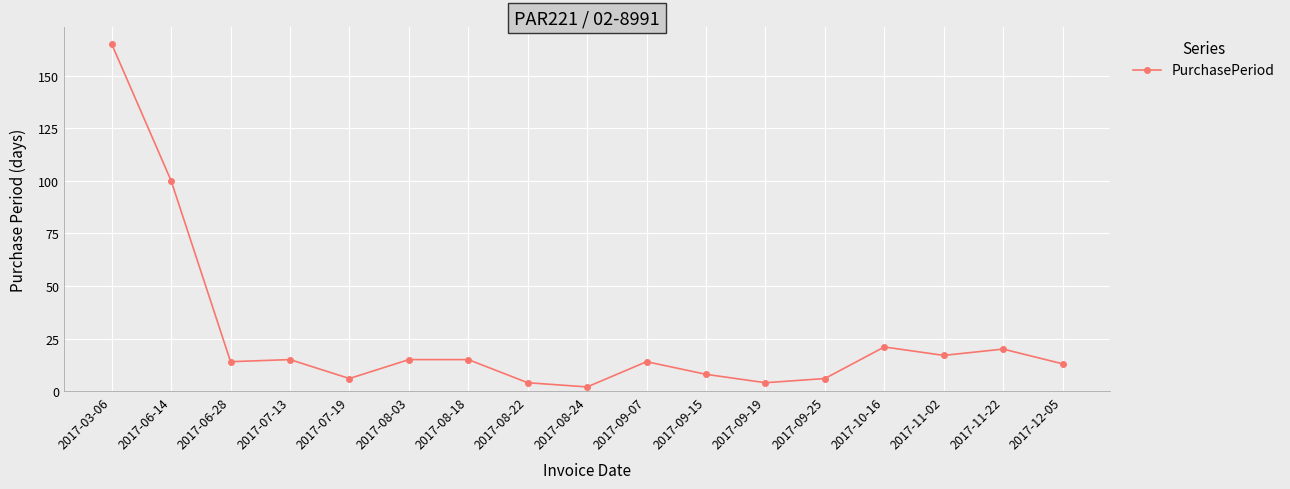

What is the sum of all values?

439